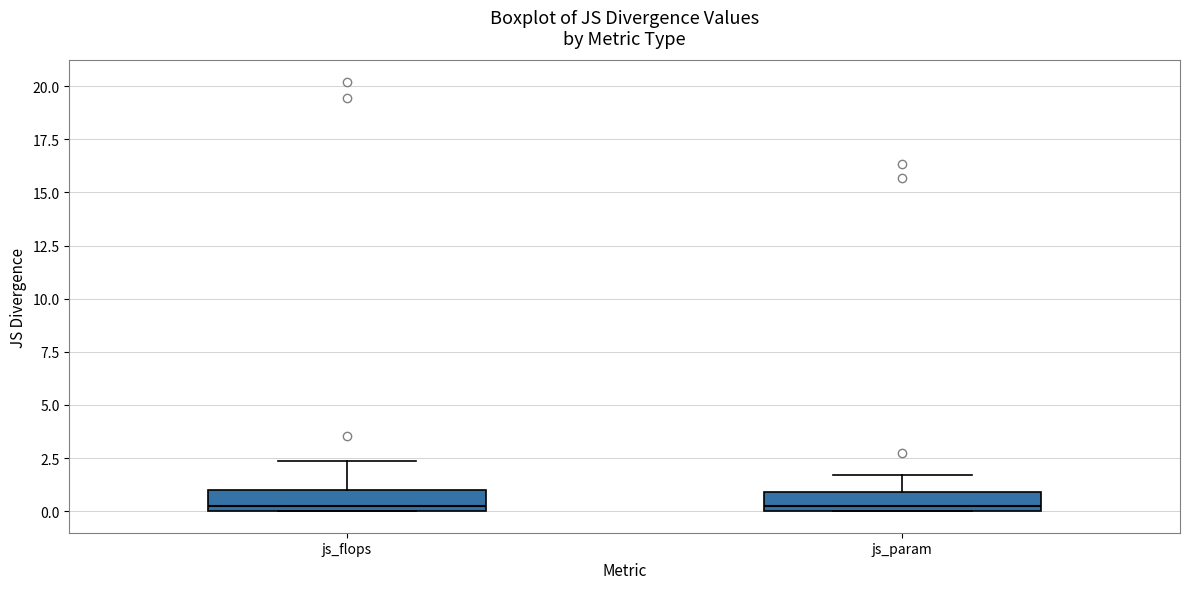

Reading left to right, transcribe this box plot: for each box, give where its median line is, the range the box spans, and where its two whiskers end, as read against the y-axis. The values are not printed on the chart, so give them approximately, as read against the axis.

js_flops: median 0.5, box 0.0 to 1.0, whiskers 0.0 to 2.5
js_param: median 0.0 (just above the box's lower edge), box 0.0 to 1.0, whiskers 0.0 to 1.5